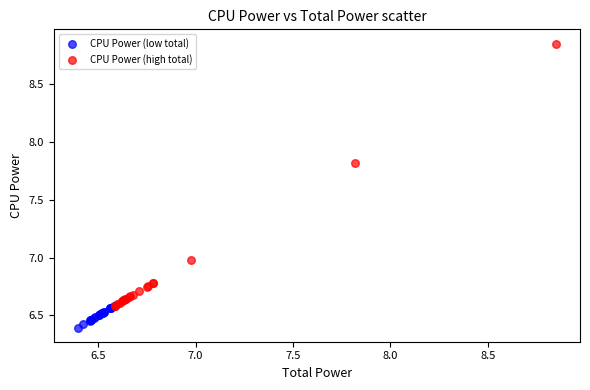

Which series reaches the maximum Y coordinate?

CPU Power (high total)